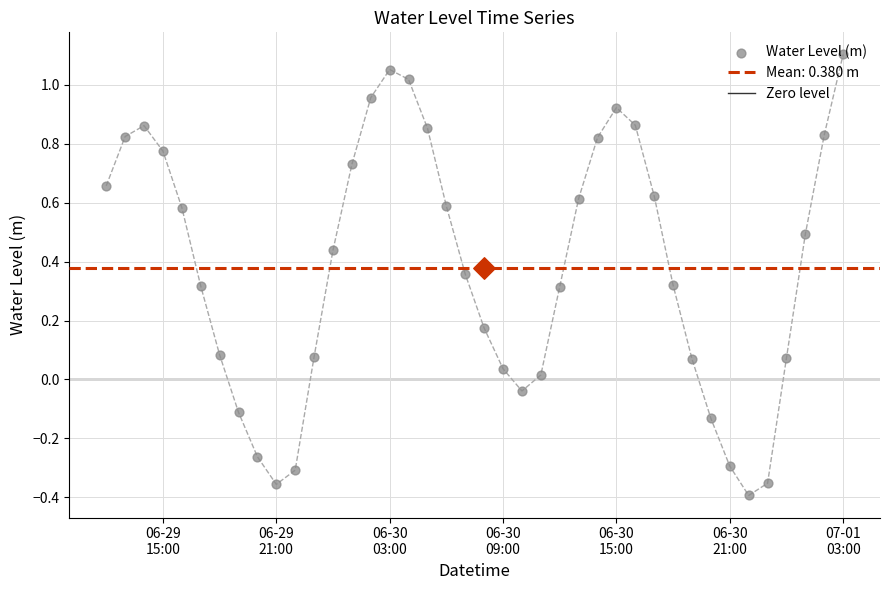

What is the change in value from 2023-06-29 20:00:00 to 2023-06-30 11:00:00?

+0.3